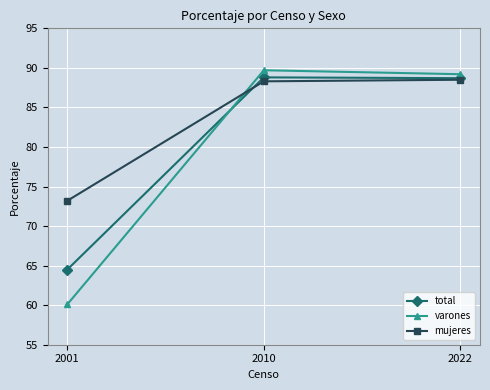

Which label corresponds to the smallest value in the chart?

2001